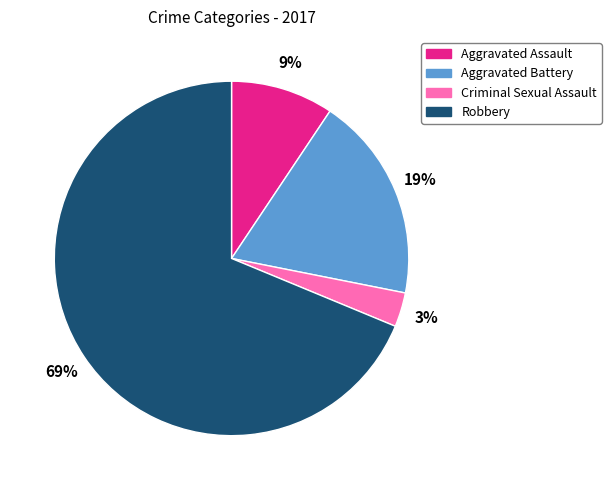

Does Robbery account for over 50% of the chart?

Yes